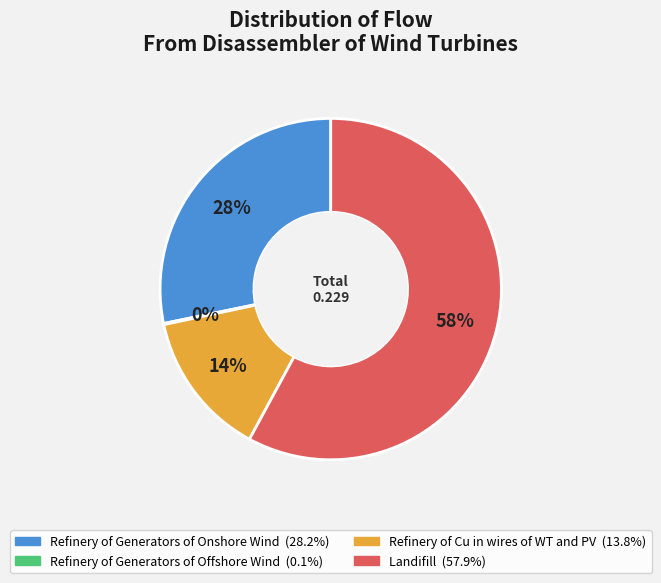

Which slice is the largest?

Landifill